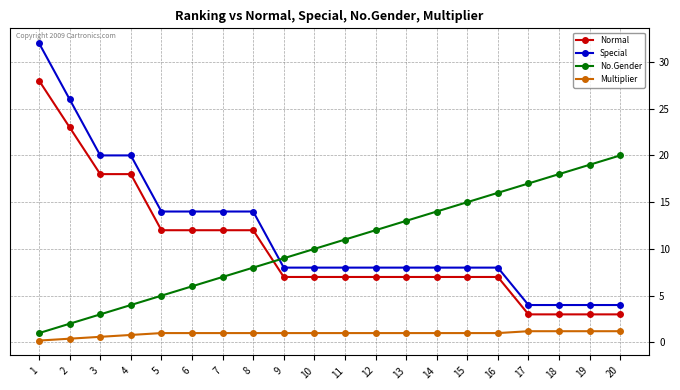

True or false: Normal and No.Gender intersect in this chart.

True